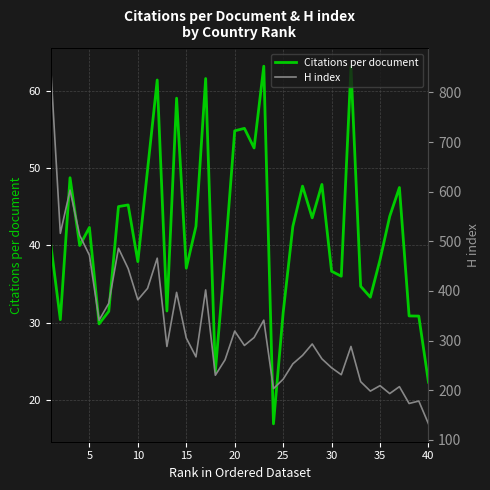

What is the value of the Citations per document point at the 23rd from the left?

63.2